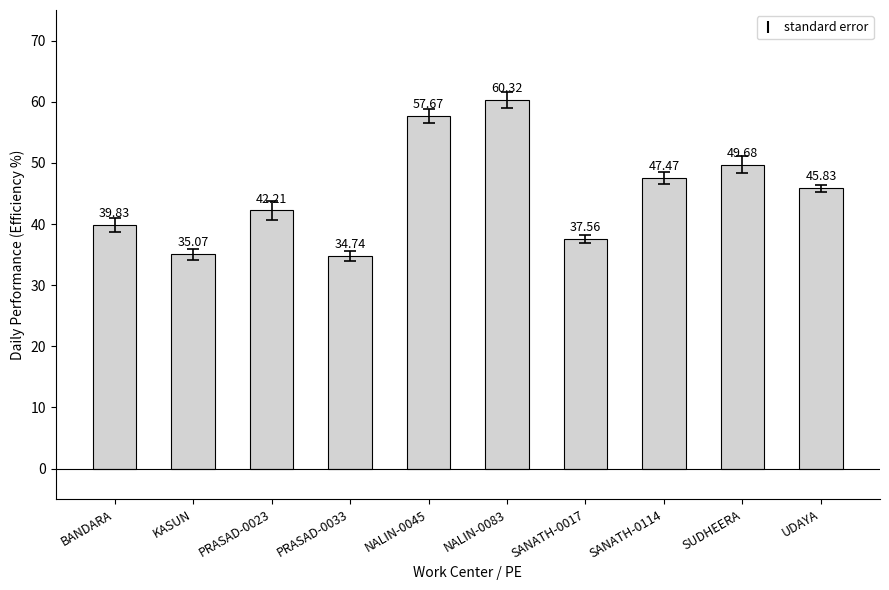

The chart shows a value of 81.2 at NALIN-0083. True or false?

False